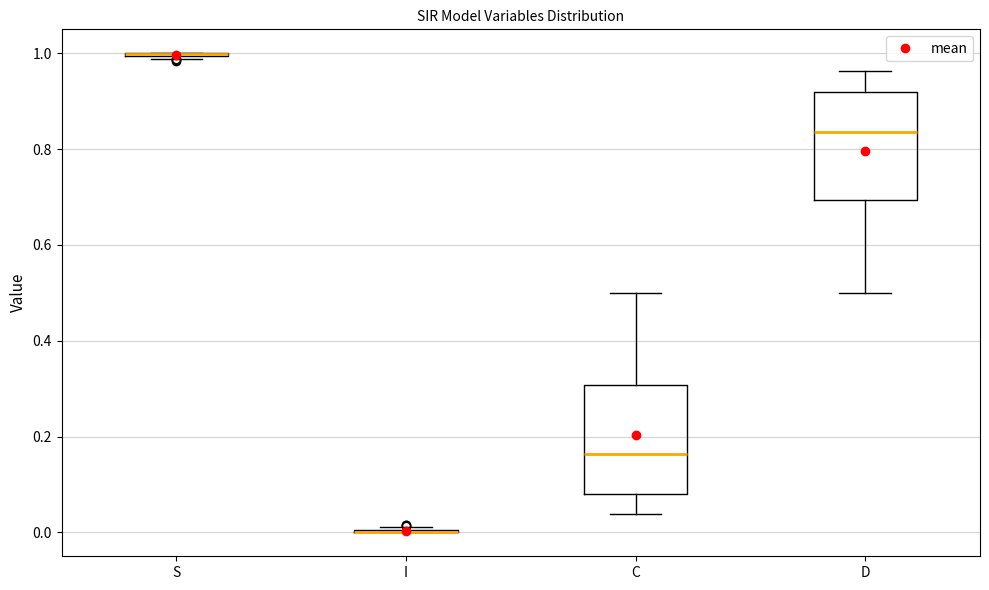

Where does the median line of the box for D sit on the y-axis? The values are not printed on the chart, so give them approximately, as read against the axis.

0.84